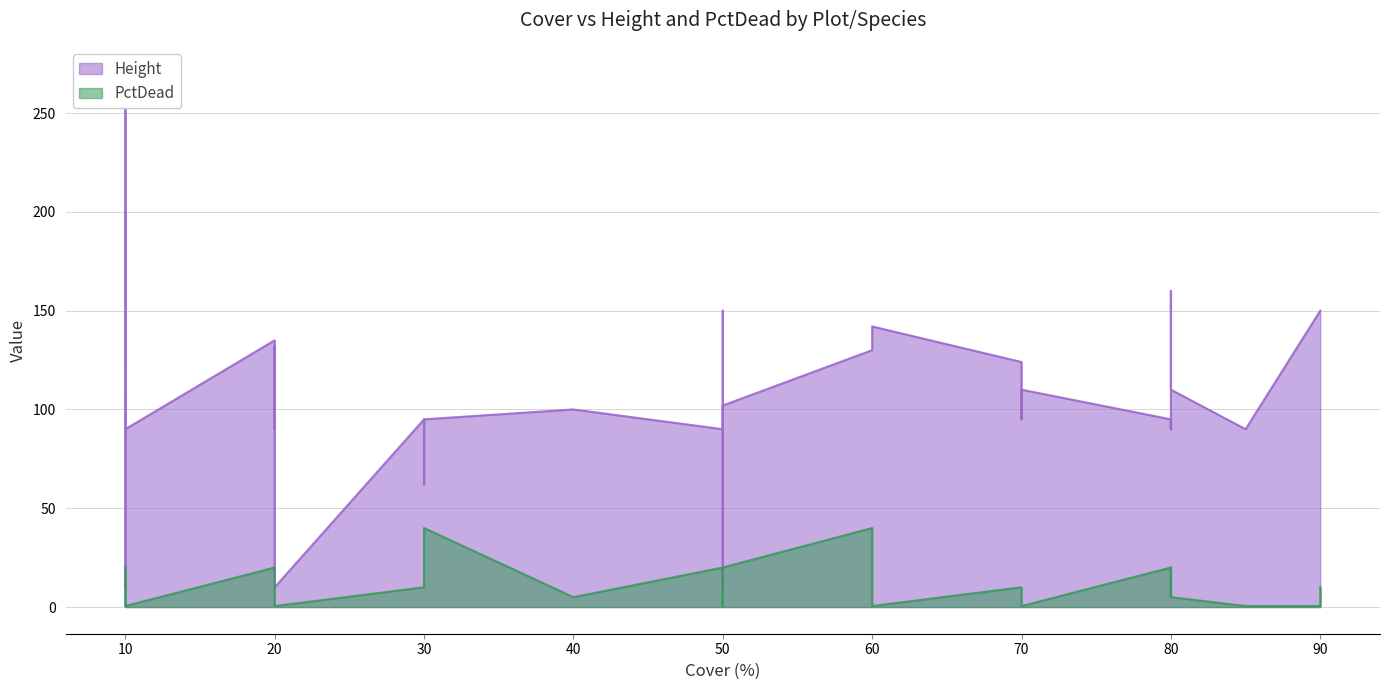

How many interior local valleys does the Height series have?

12